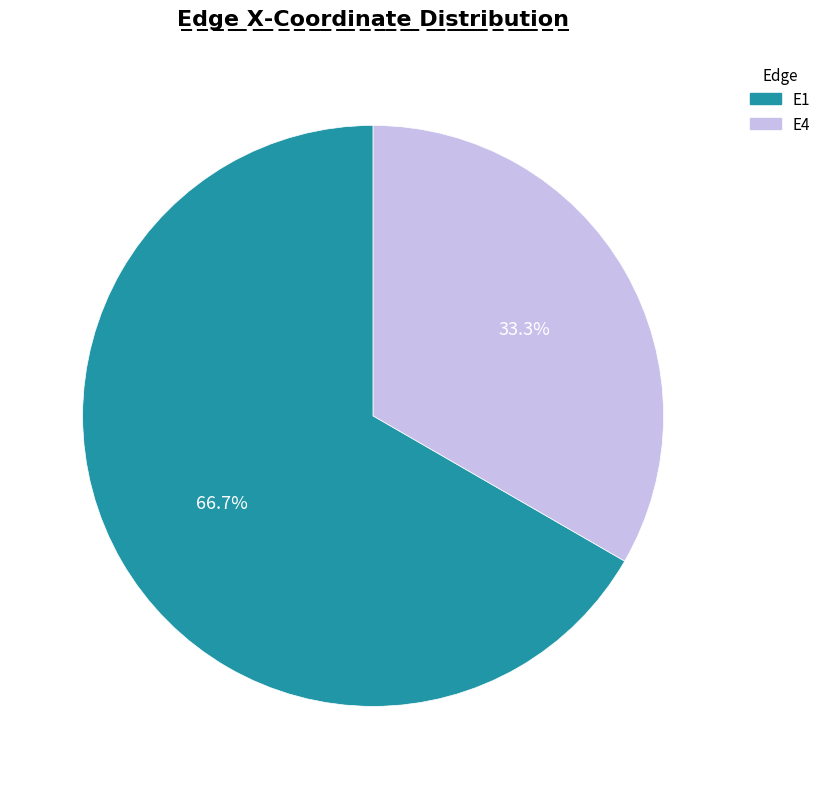

To the nearest percent, what is the difference between the largest and smallest slice percentages?

33%